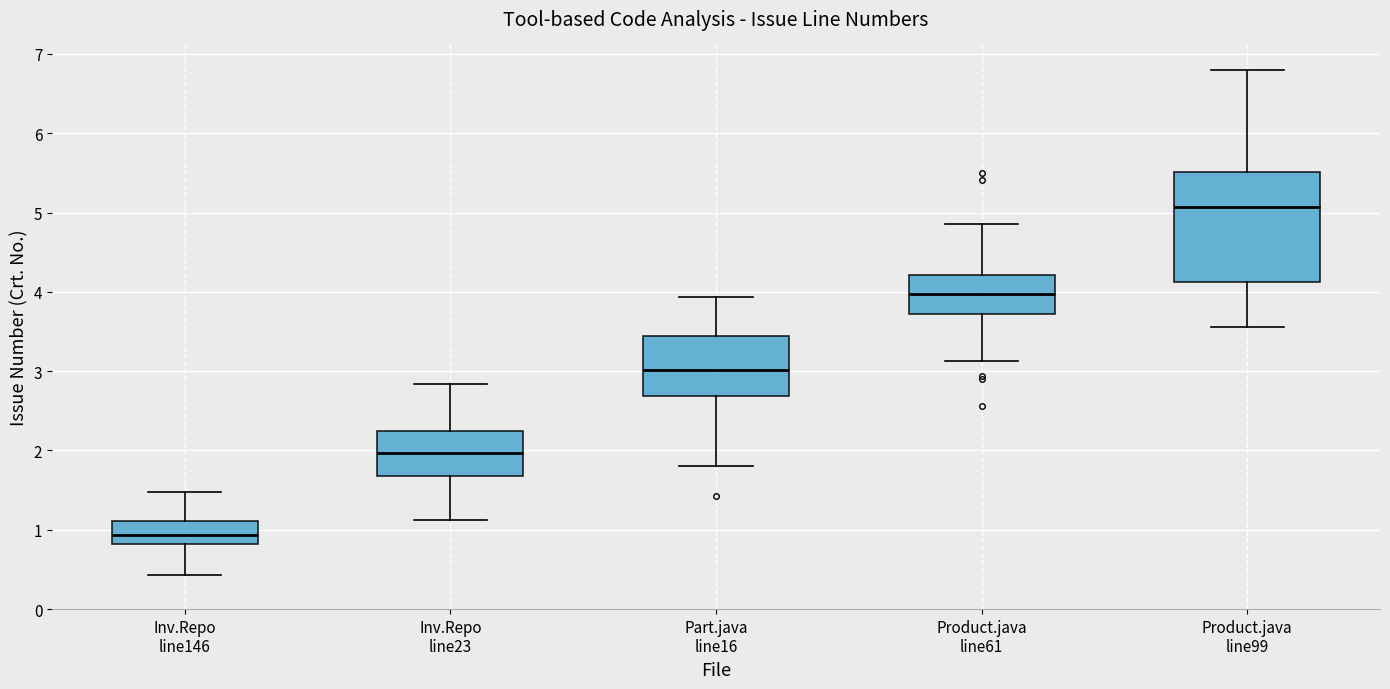

Where does the median line of the box for Product.java line61 sit on the y-axis? The values are not printed on the chart, so give them approximately, as read against the axis.

4.0